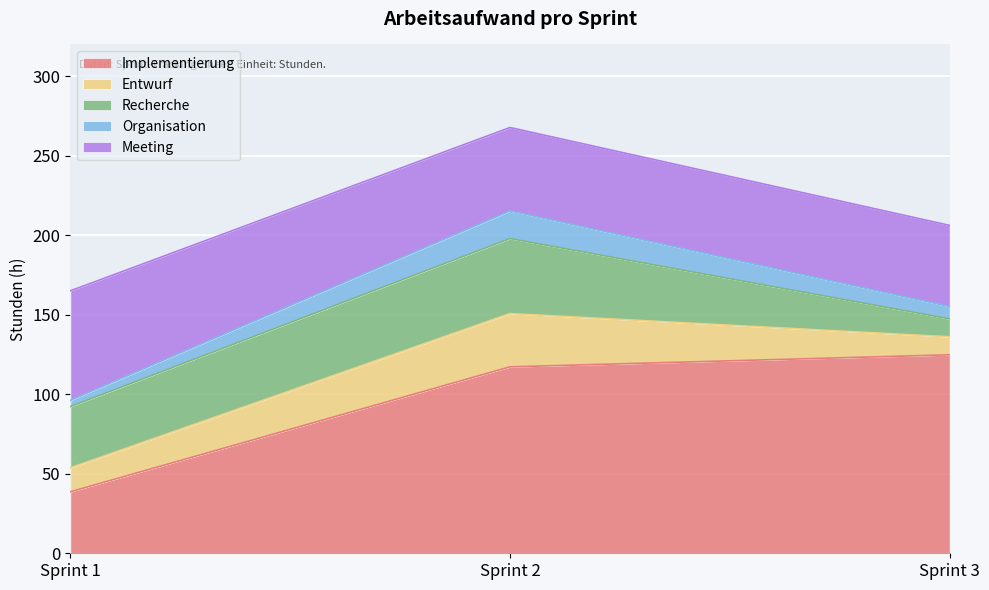

Which has a higher value, Sprint 2 or Sprint 1?

Sprint 2